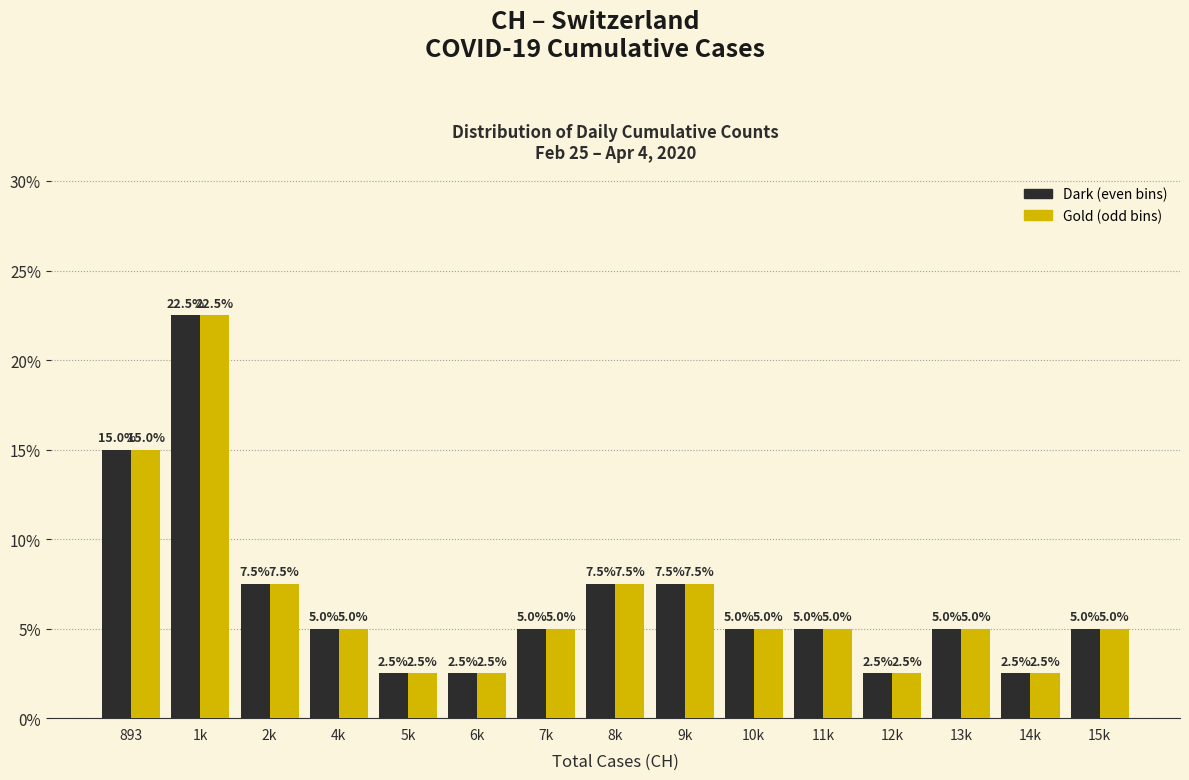

What is the smallest value displayed?

2.5